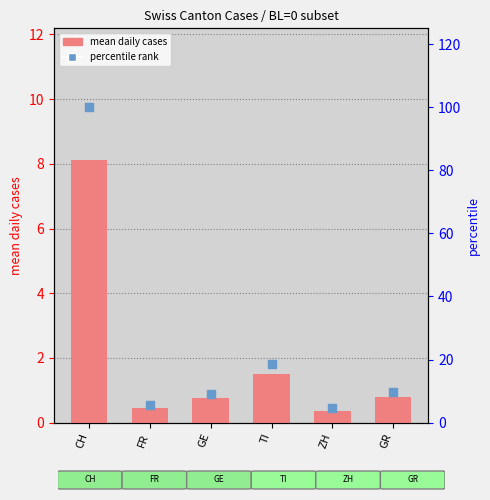

Which series has the largest total across all categories?

percentile rank